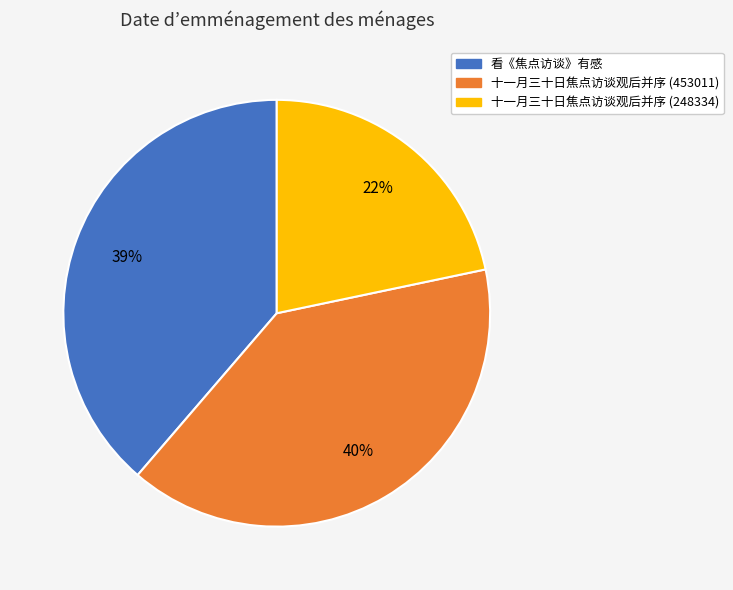

To the nearest percent, what is the average slice percentage?

33%